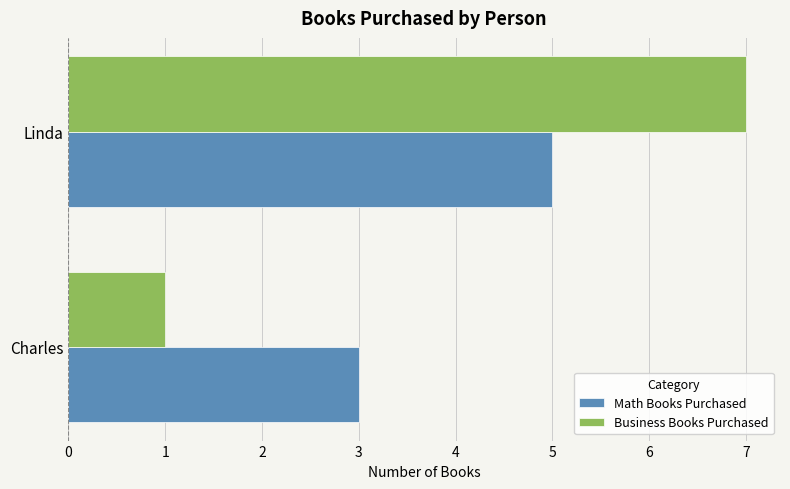

How many values in the Math Books Purchased series are below 5?

1